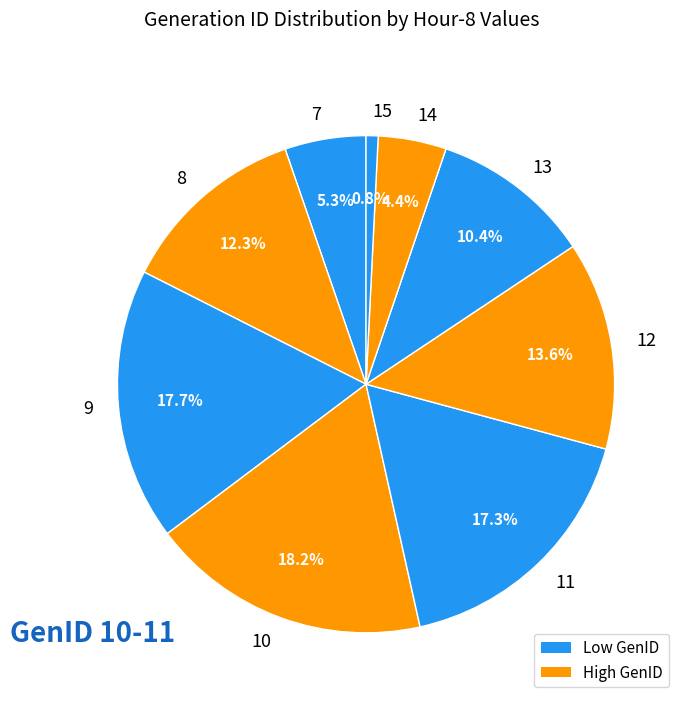

Between 11 and 13, which is larger?

11